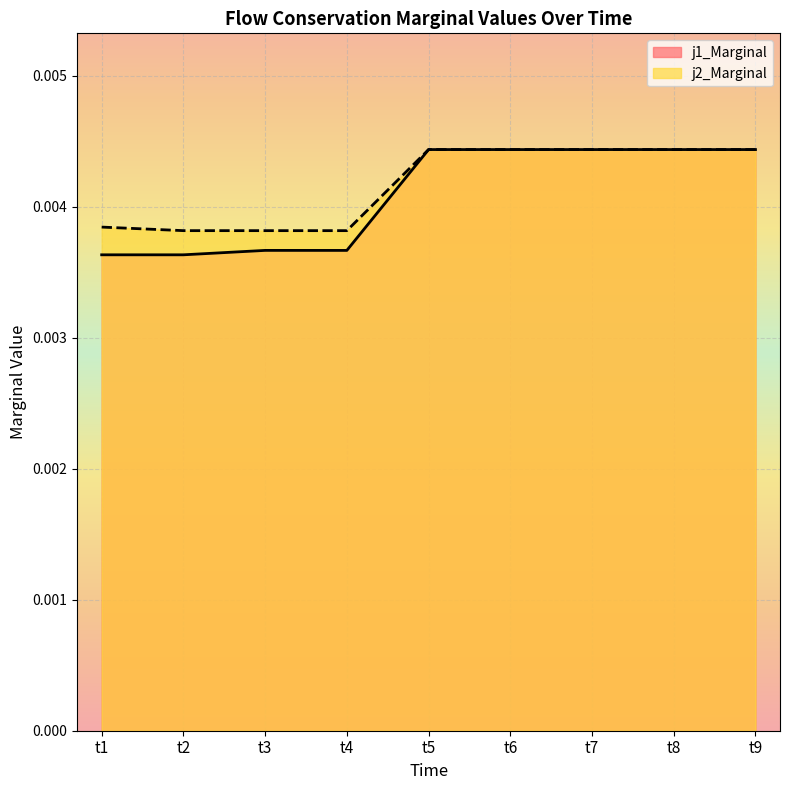

How many interior local valleys does the j2_Marginal series have?

1